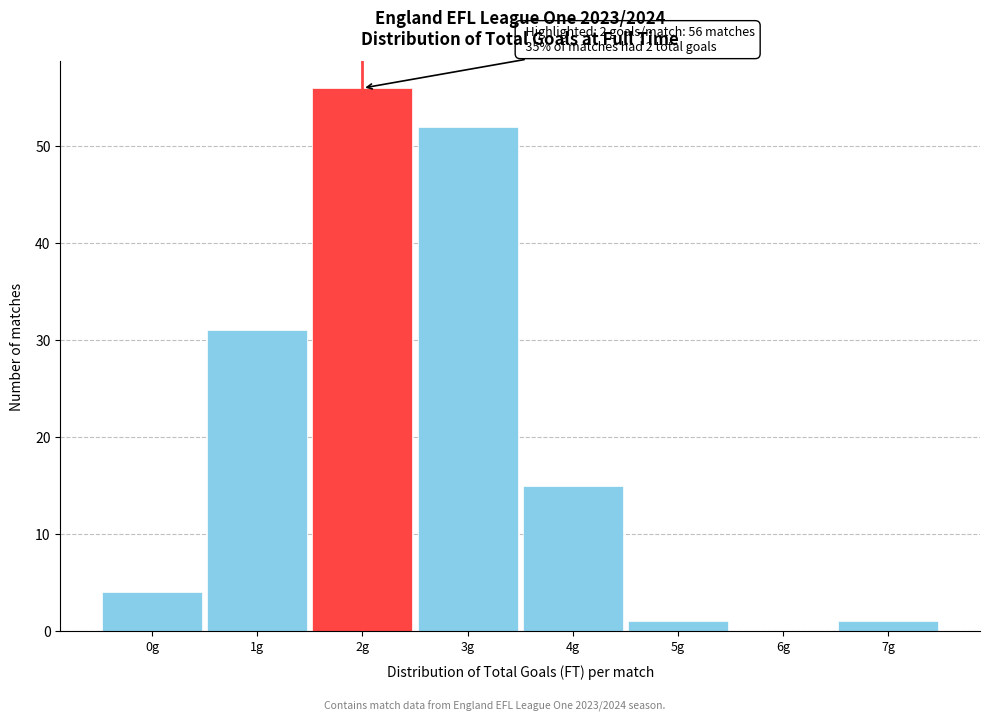

Over which range of the x-axis is the bar tallest?

1.5 to 2.5